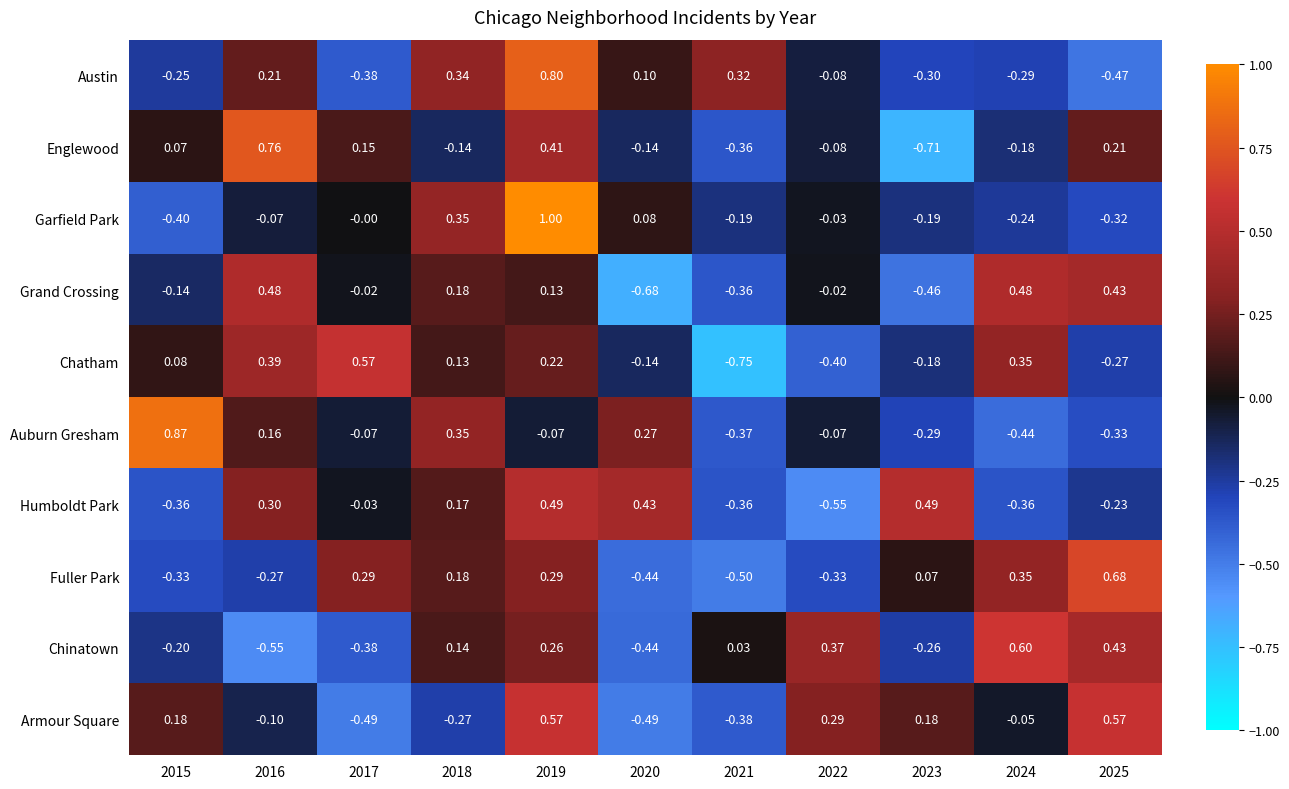

Which series changed the most between 2017 and 2025?

Armour Square